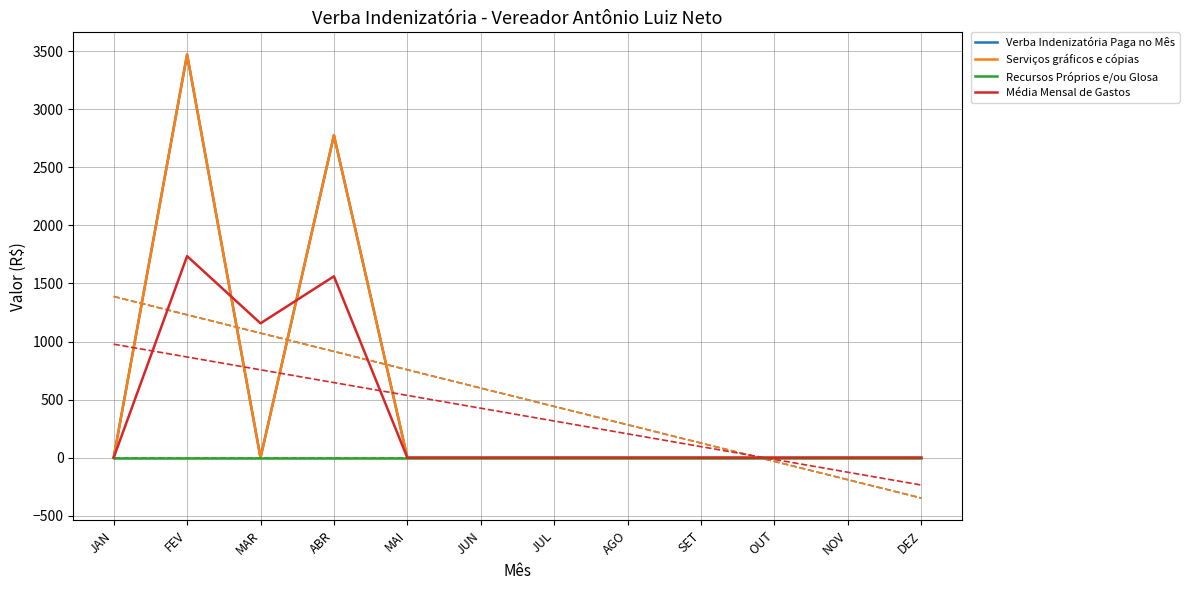

Rank the categories by Média Mensal de Gastos value from highest to lowest.

FEV, ABR, MAR, JAN, MAI, JUN, JUL, AGO, SET, OUT, NOV, DEZ